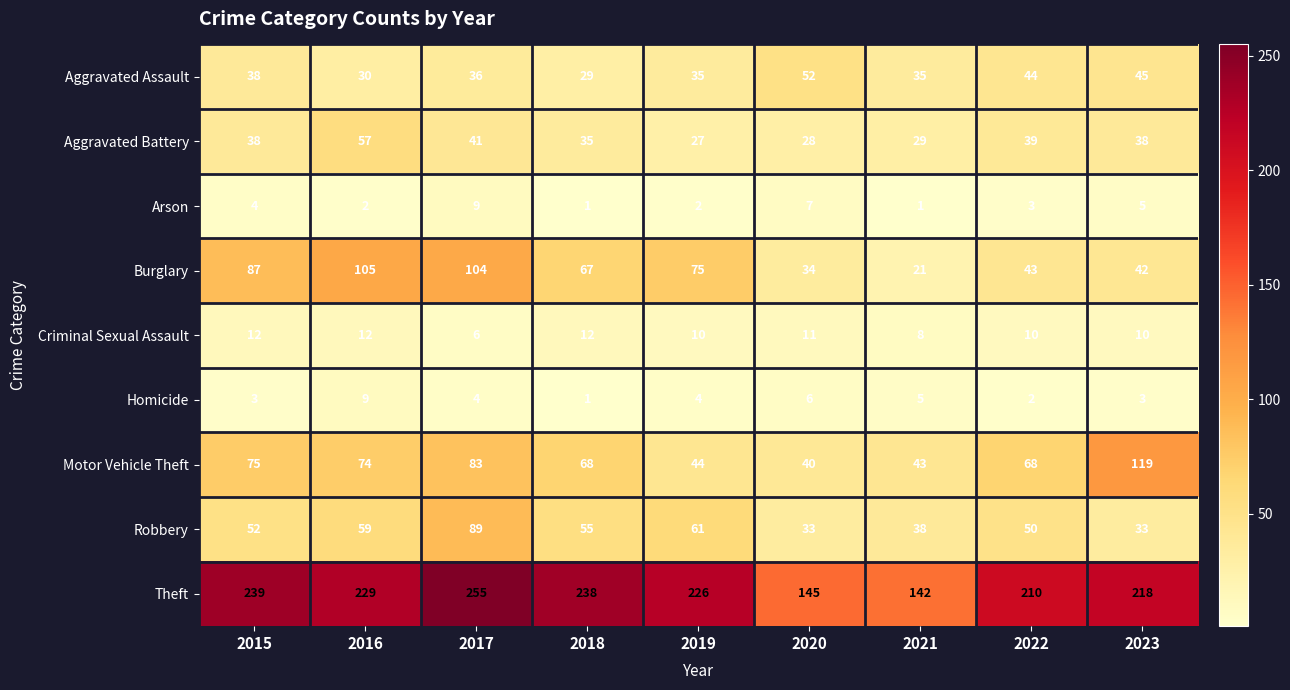

What is the greatest value displayed?

255